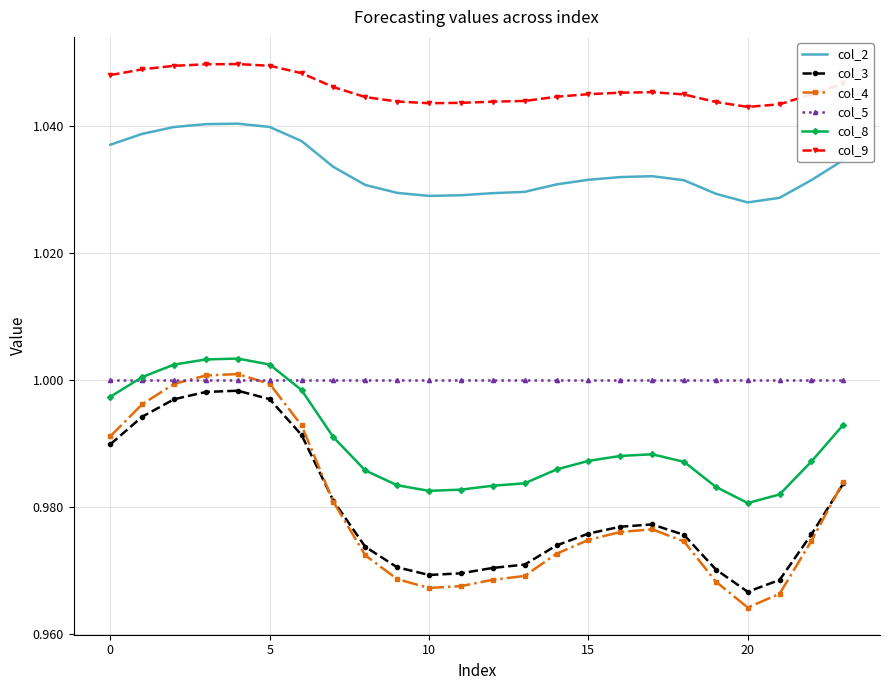

How many times do col_4 and col_5 cross each other?

2